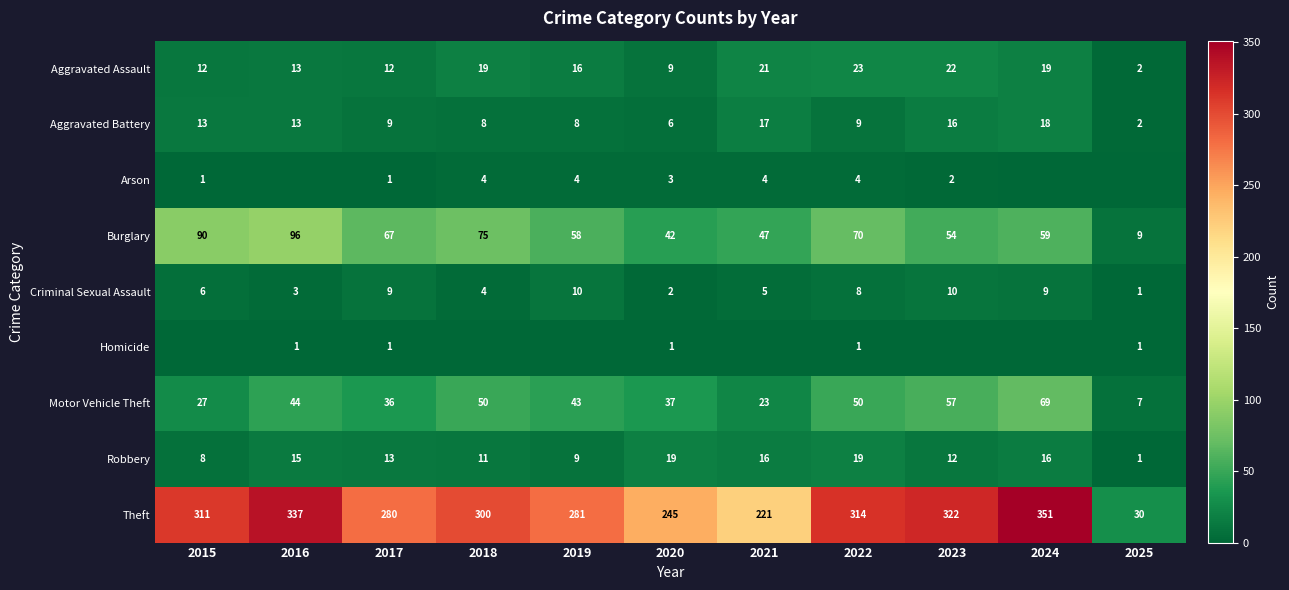

Is the value of Criminal Sexual Assault at 2018 greater than the value of Robbery at 2018?

No